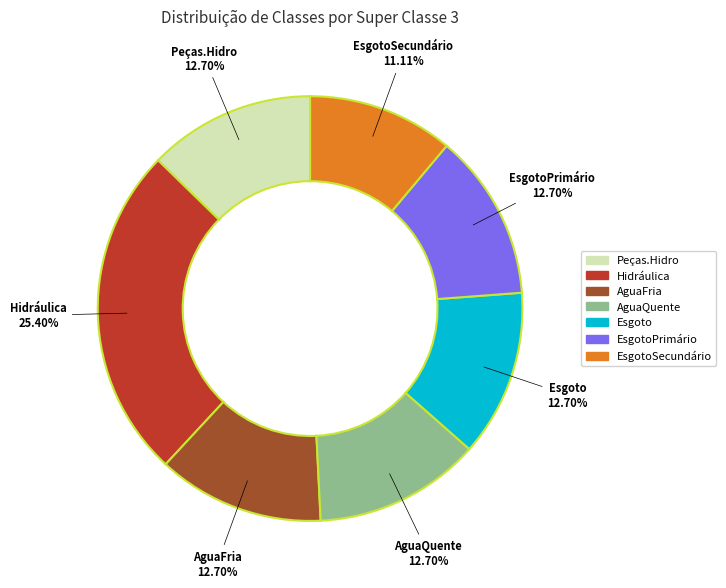

Which category has the smallest portion of the pie?

EsgotoSecundário